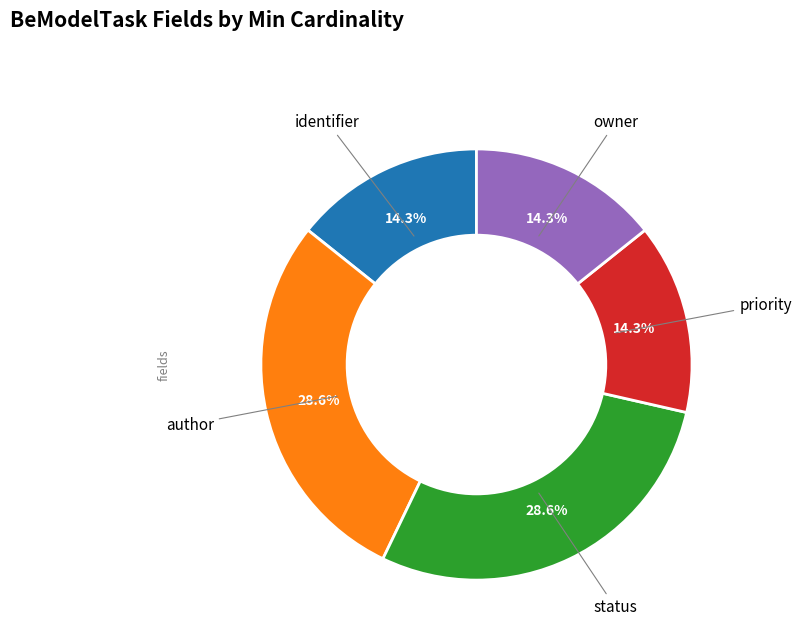

Is there a majority slice in this chart?

No